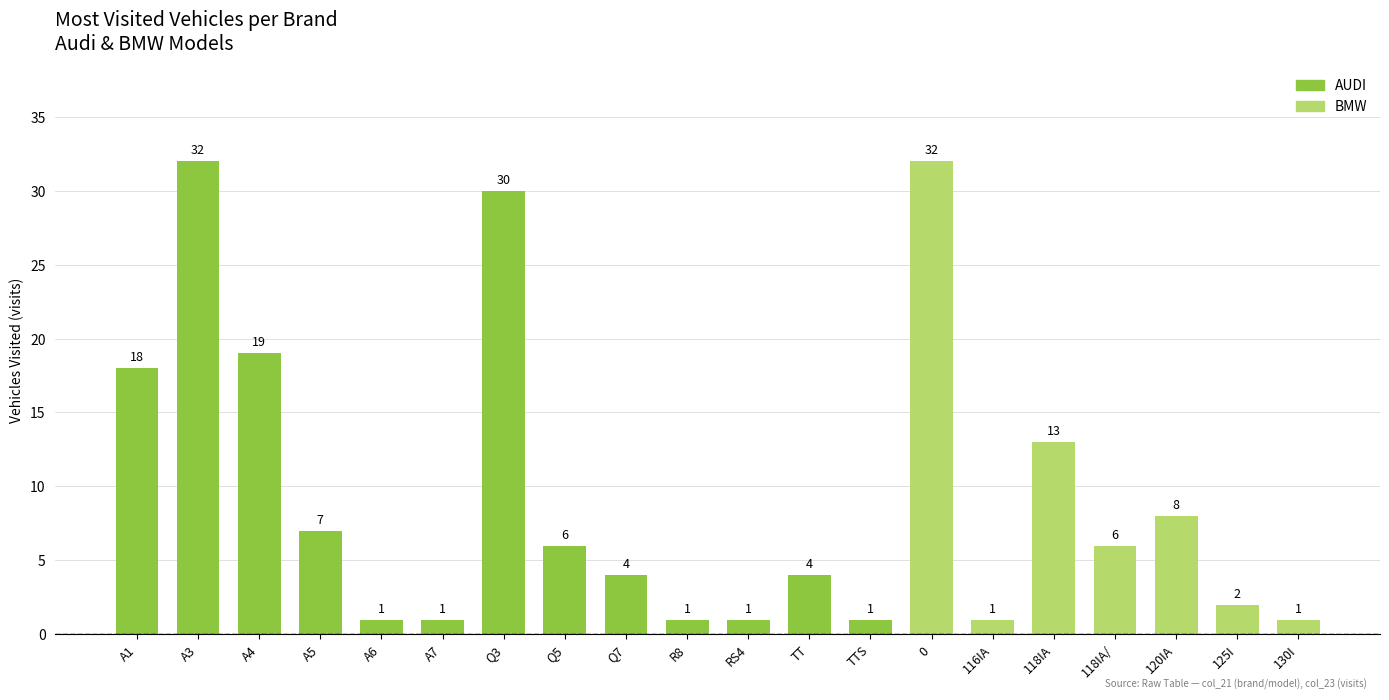

How many categories are shown in the chart?

20